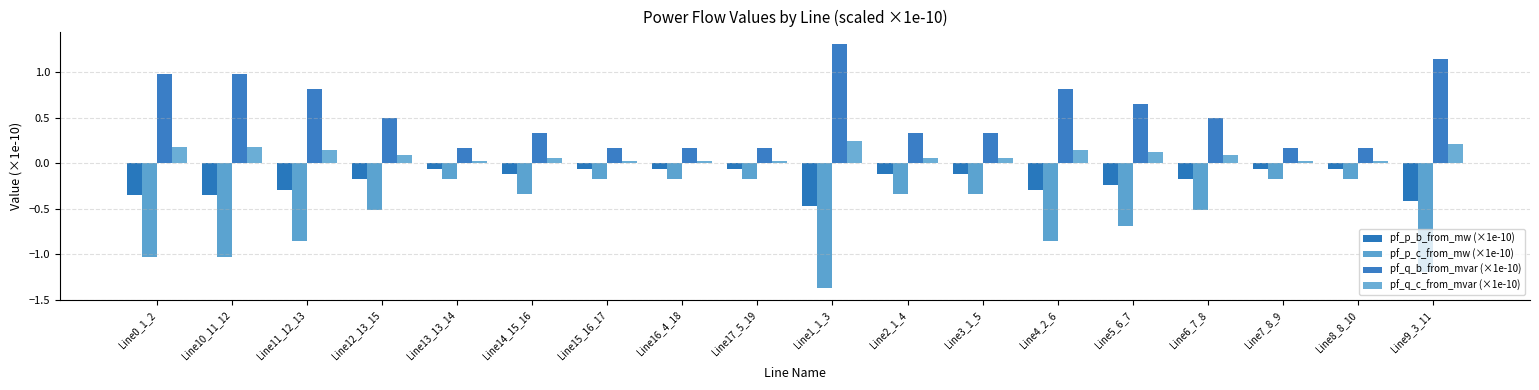

Is it true that pf_q_c_from_mvar (×1e-10) equals 0.2 at Line10_11_12?

True